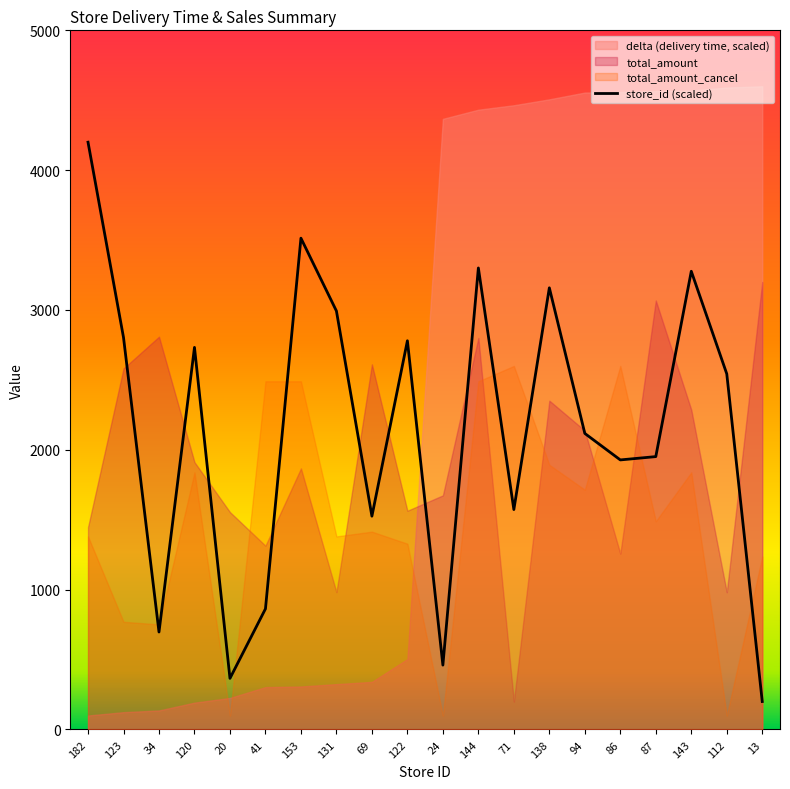

Count the number of categories in the chart.

20